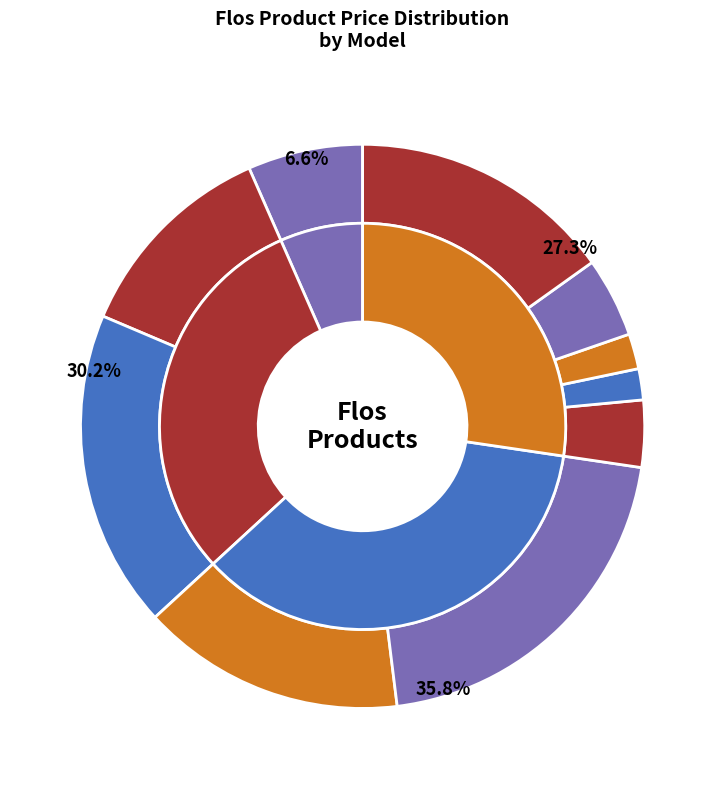

The aim slice represents 5% of the pie. True or false?

True